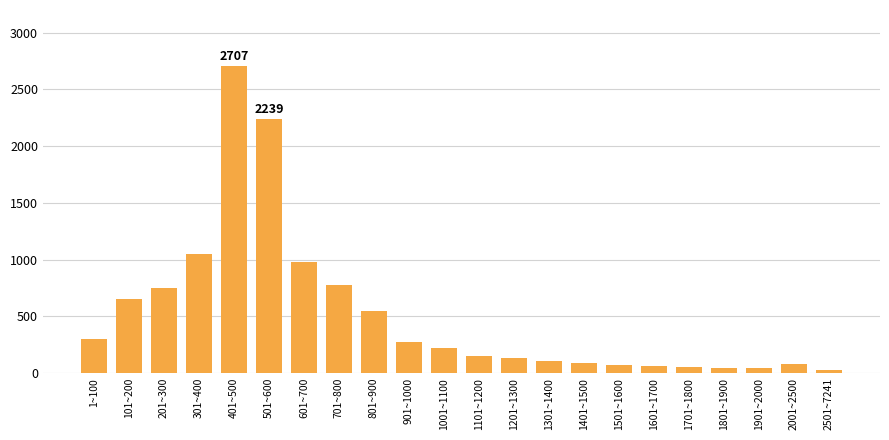

Between 701~800 and 601~700, which is larger?

601~700